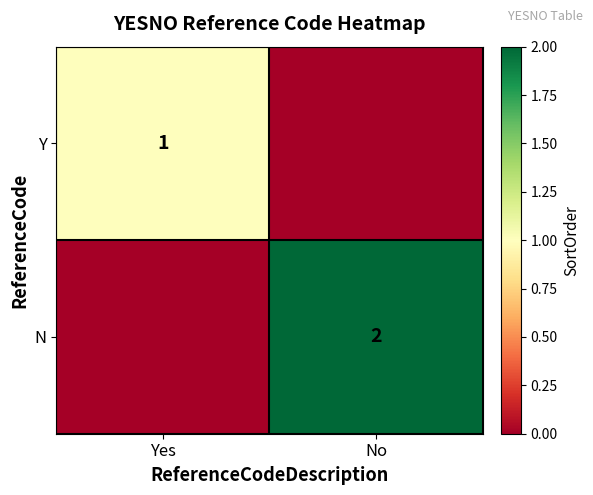

Is it true that N equals 2 at No?

True